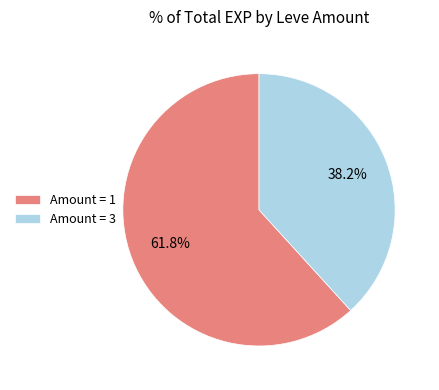

Which slice is the smallest?

Amount = 3